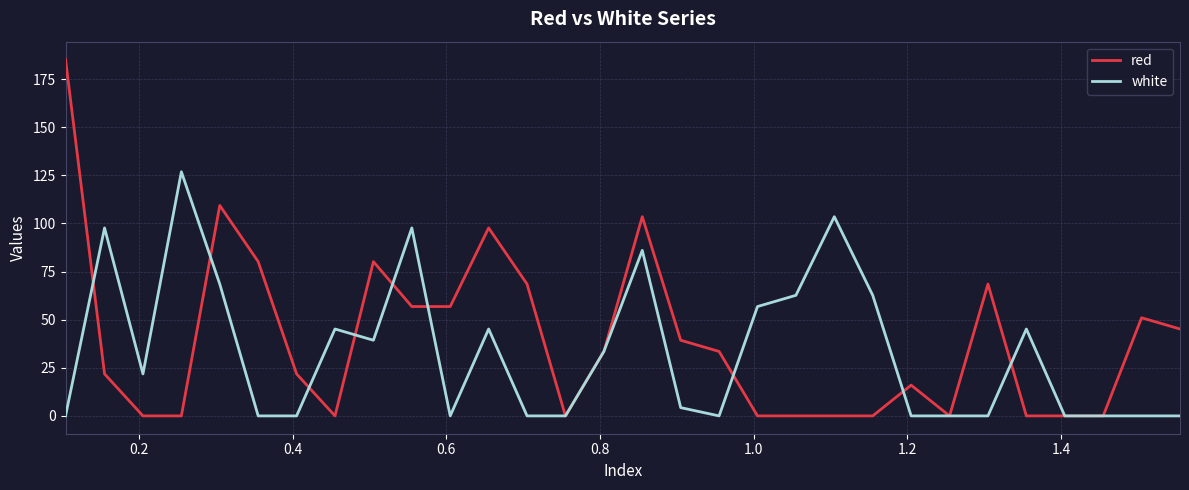

Which series has the widest spread of values?

red